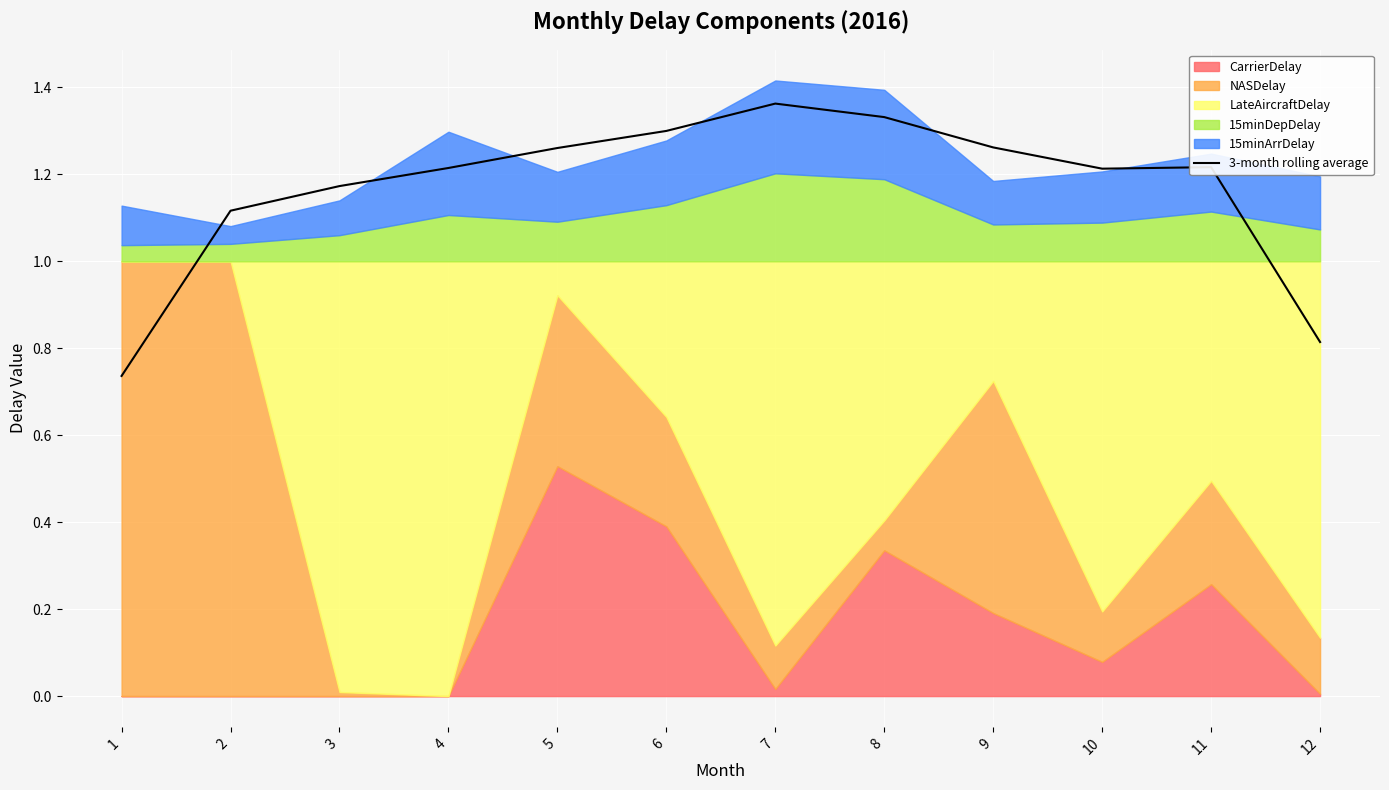

Reading right to left, what are all the values shown in this chart?

0.8	1.2	1.2	1.3	1.3	1.4	1.3	1.3	1.2	1.2	1.1	0.7